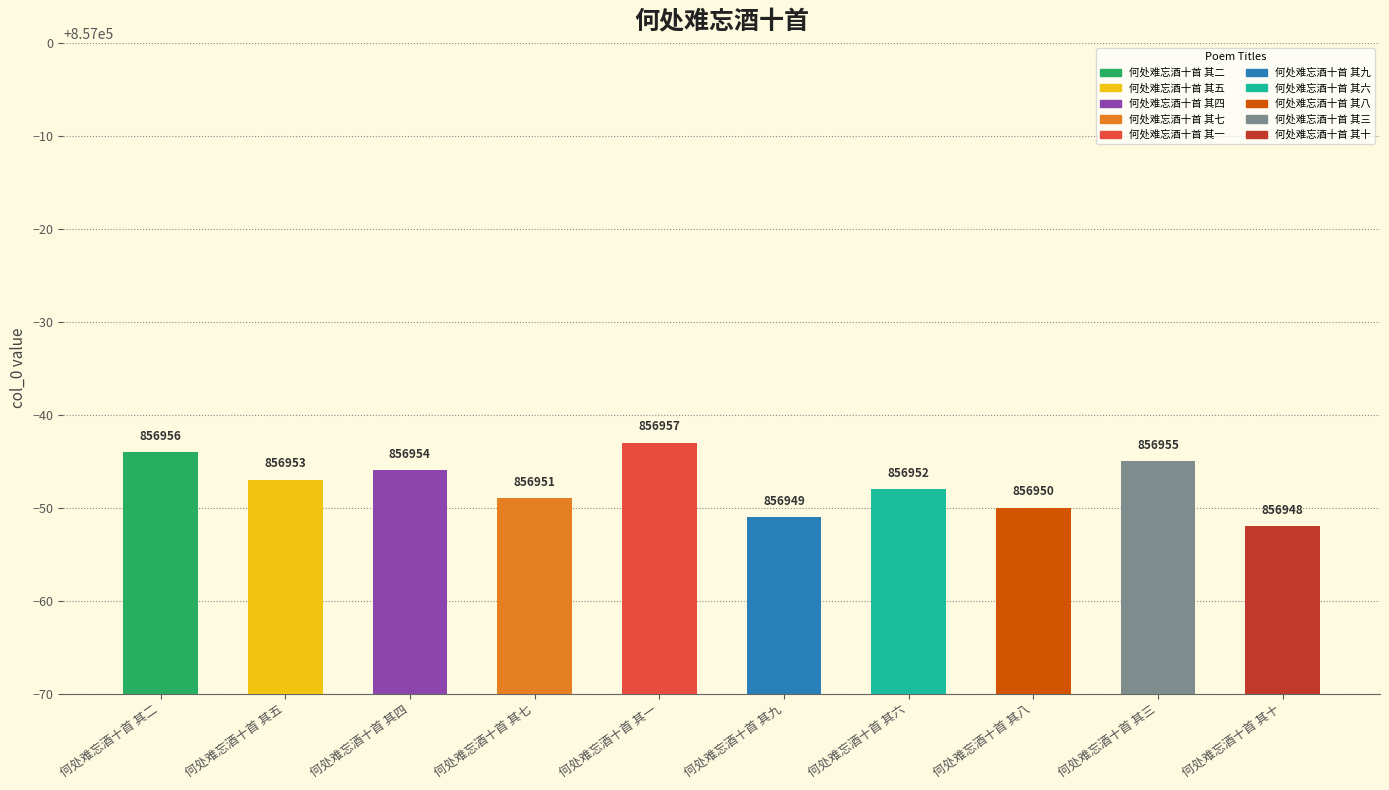

The value at 何处难忘酒十首 其七 is 563821. True or false?

False